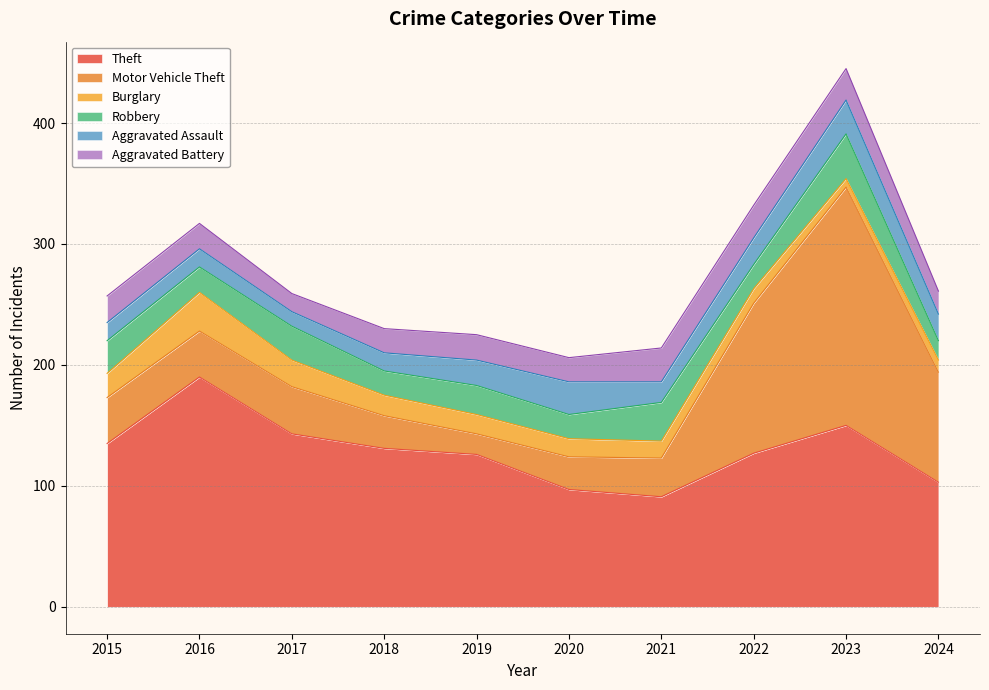

Where is the first local minimum for Aggravated Assault?

2017